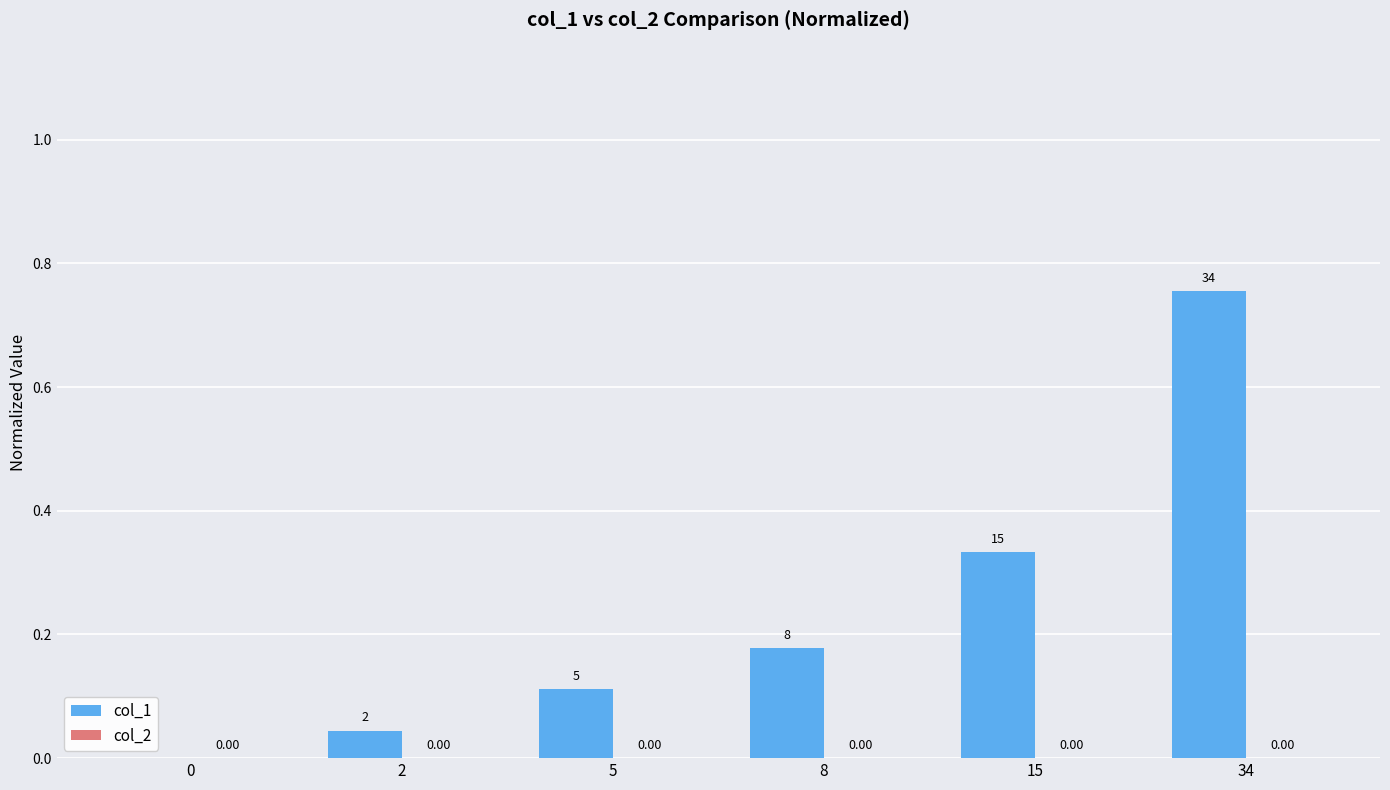

Count the number of categories in the chart.

6